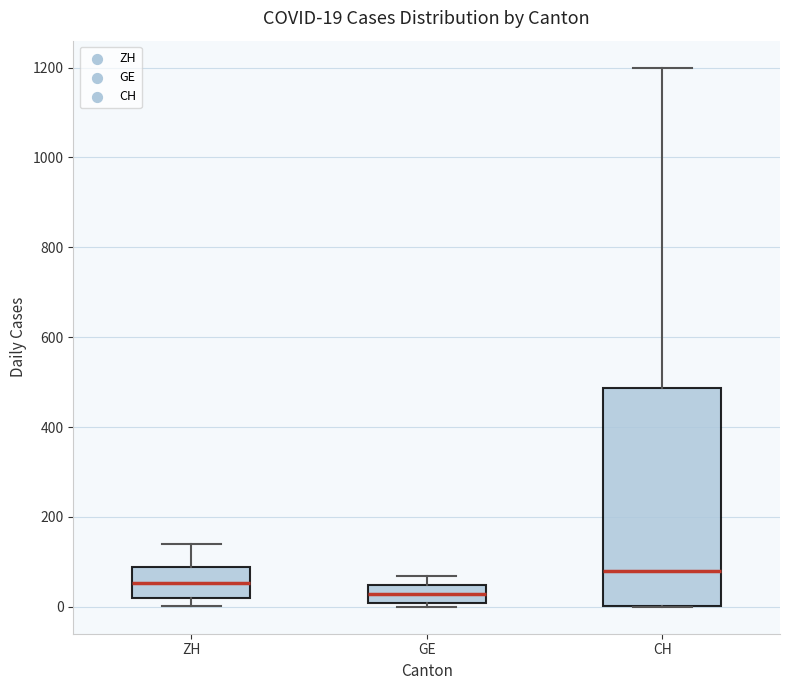

Which box's median line is the lowest?

GE